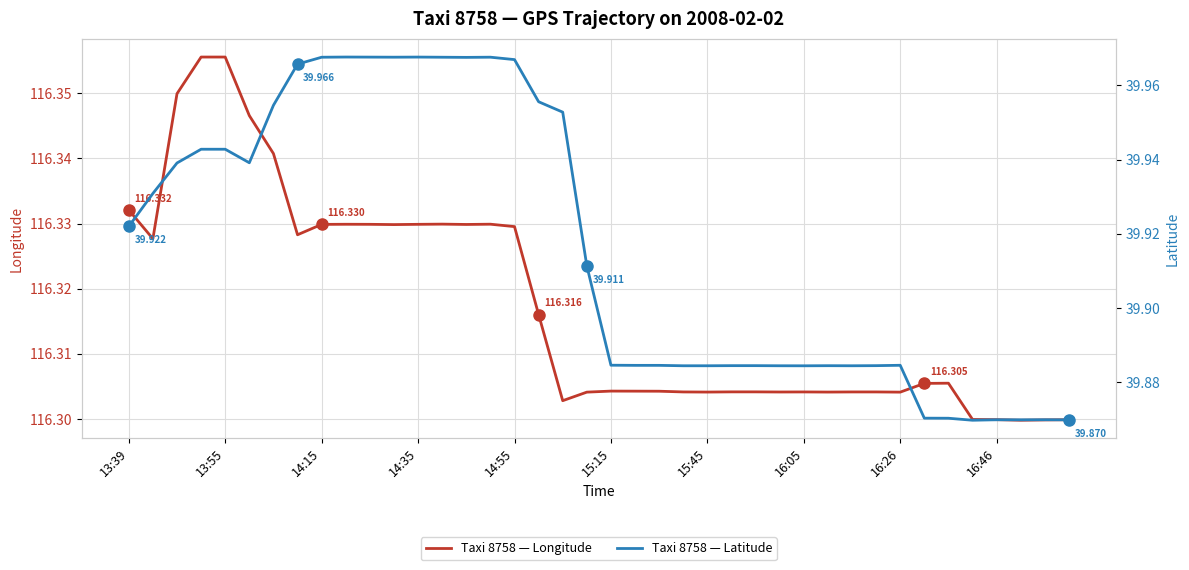

What is the smallest value displayed?

39.9